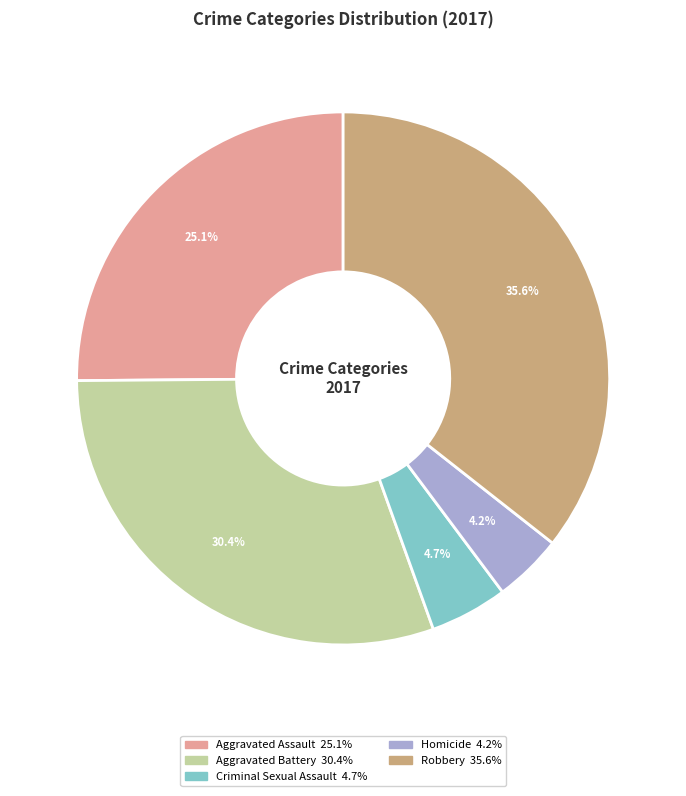

Rank the categories by value from lowest to highest.

Homicide, Criminal Sexual Assault, Aggravated Assault, Aggravated Battery, Robbery